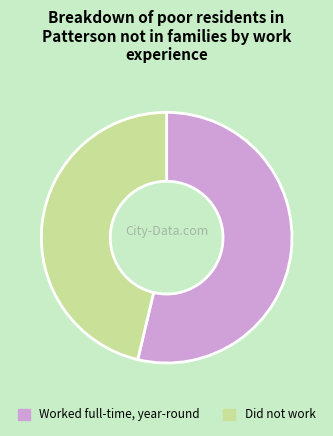

Does any single category account for the majority?

Yes